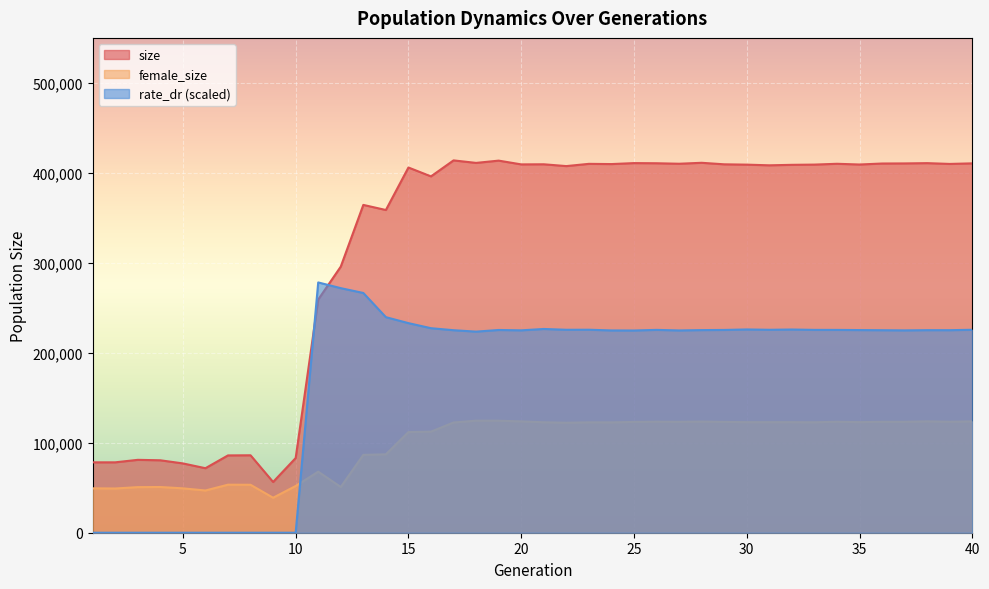

Between 22 and 37, which series saw the biggest shift?

size